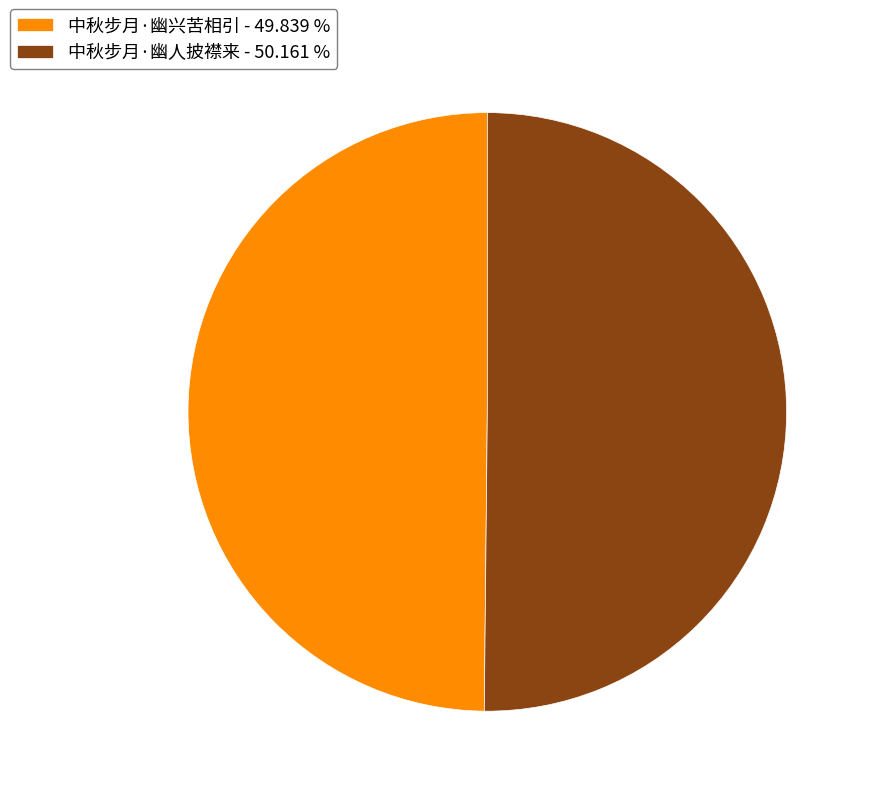

What is the ratio of the value at 中秋步月·幽人披襟来 - 50.161 % to the value at 中秋步月·幽兴苦相引 - 49.839 %?

1.0